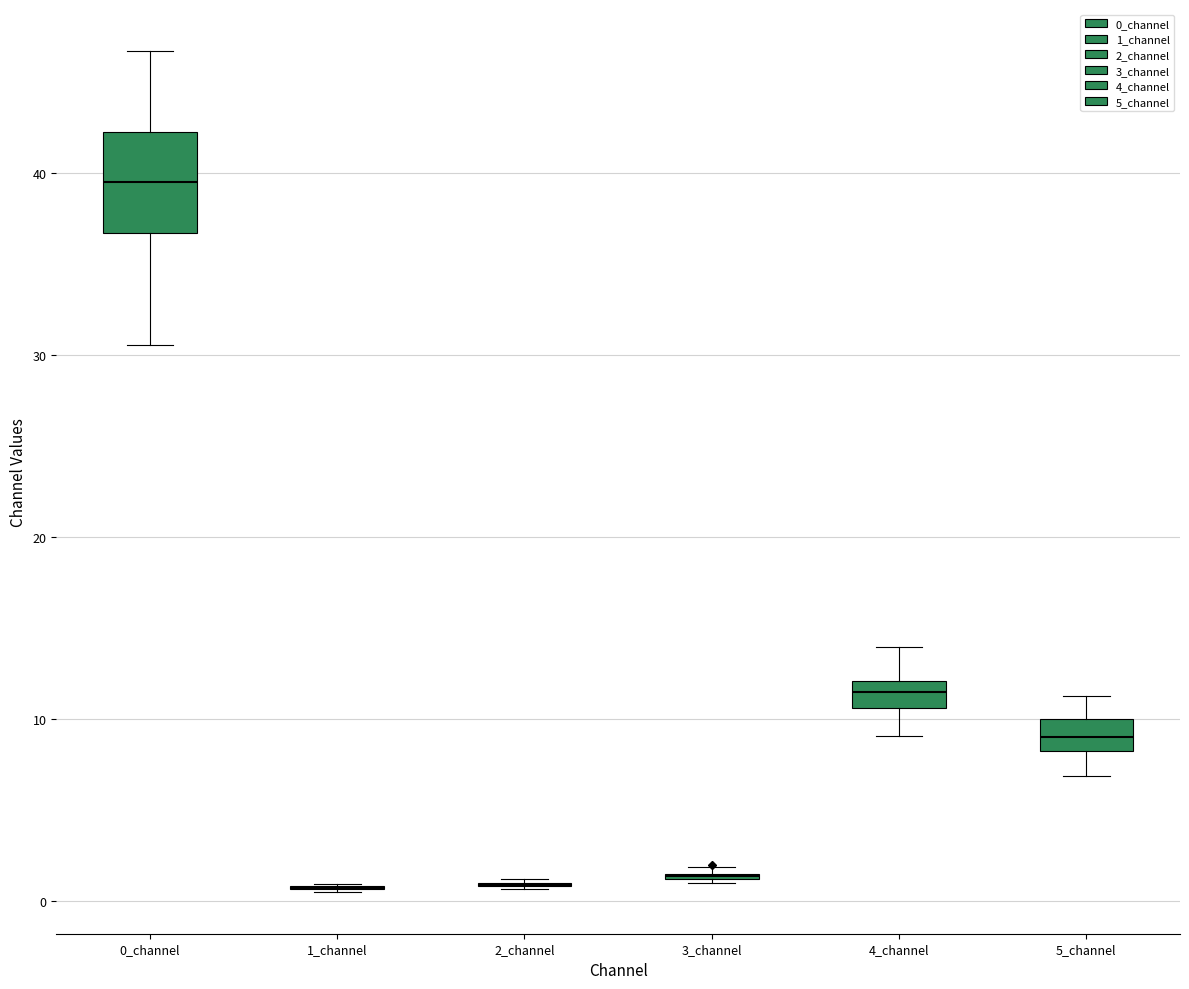

Comparing the boxes themselves (not the whiskers), which one is the tallest?

0_channel